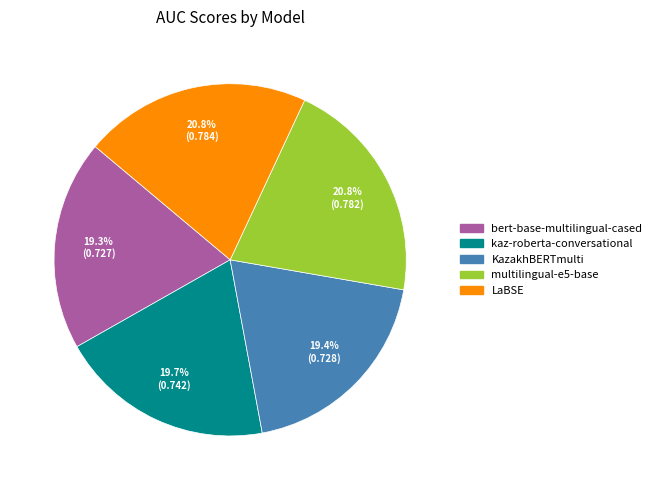

Which has a higher value, LaBSE or kaz-roberta-conversational?

LaBSE